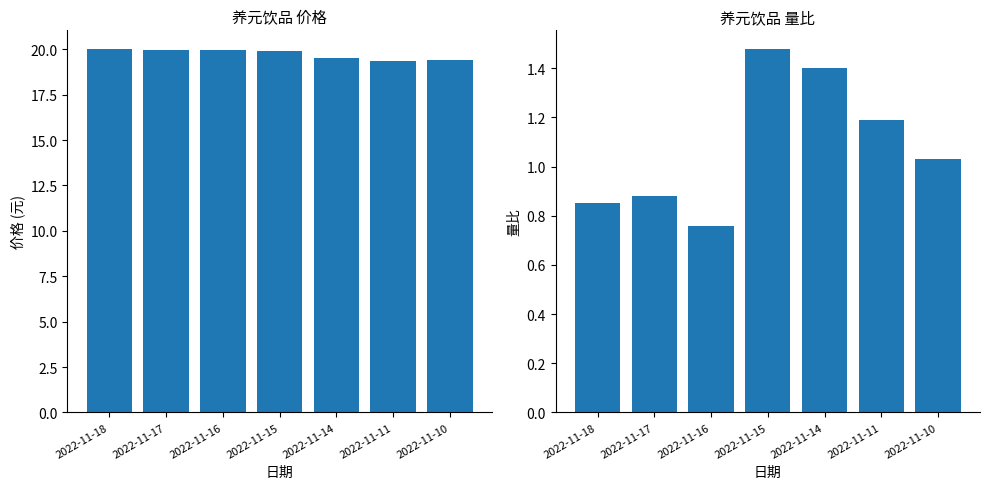

What is the value of the 量比 bar at the 2nd from the left?

0.9